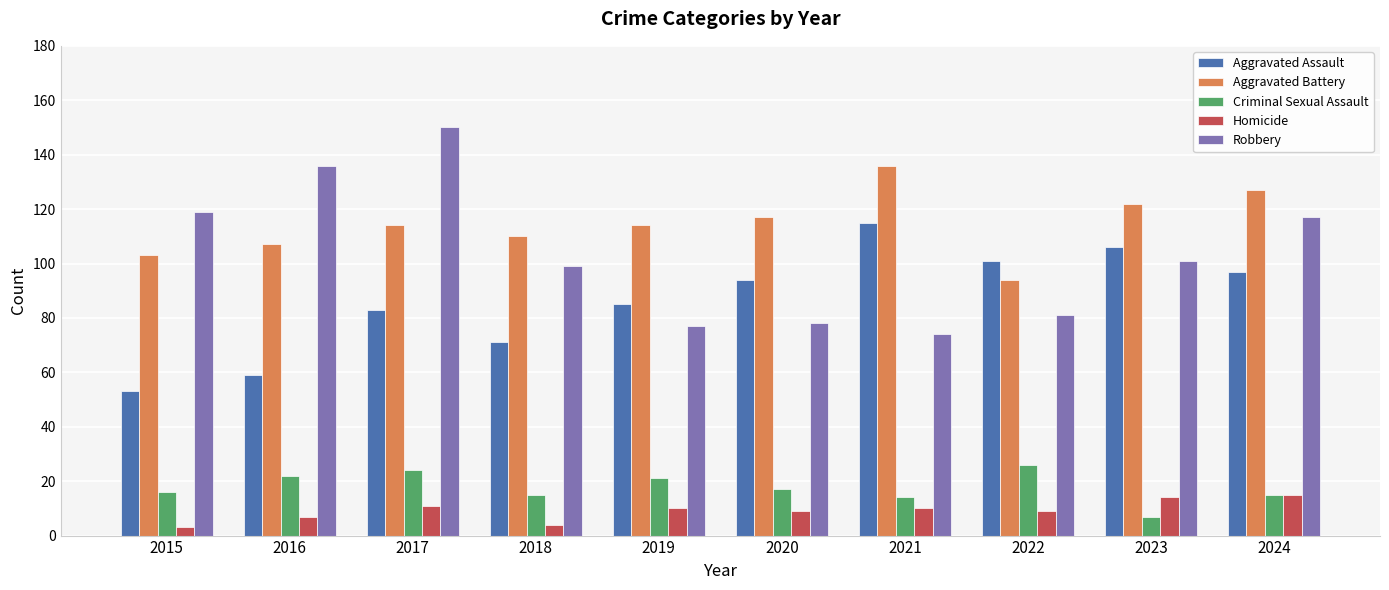

At which category is the sum across all series the highest?

2017